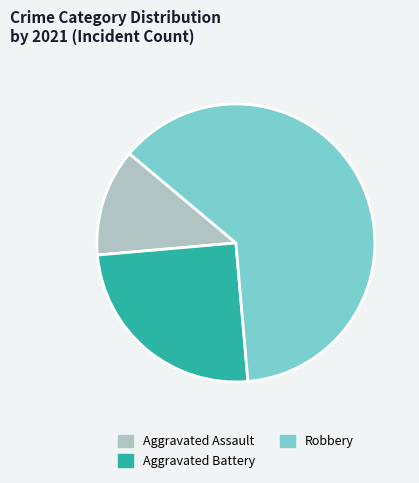

True or false: Aggravated Assault accounts for 6% of the total.

False